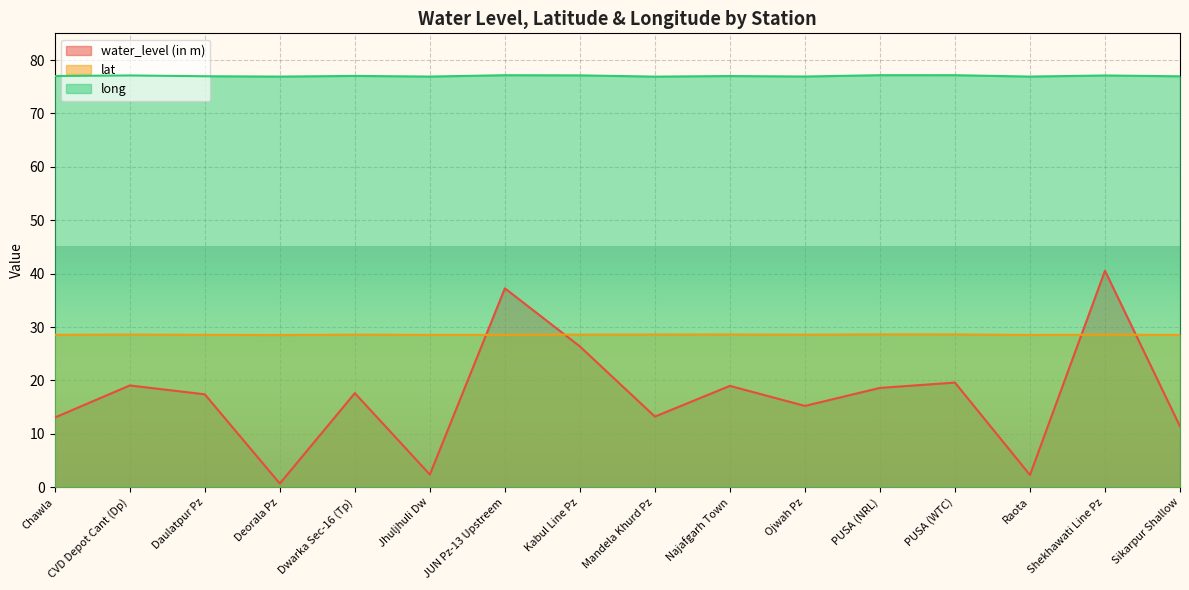

How many interior local peaks does the water_level (in m) series have?

6